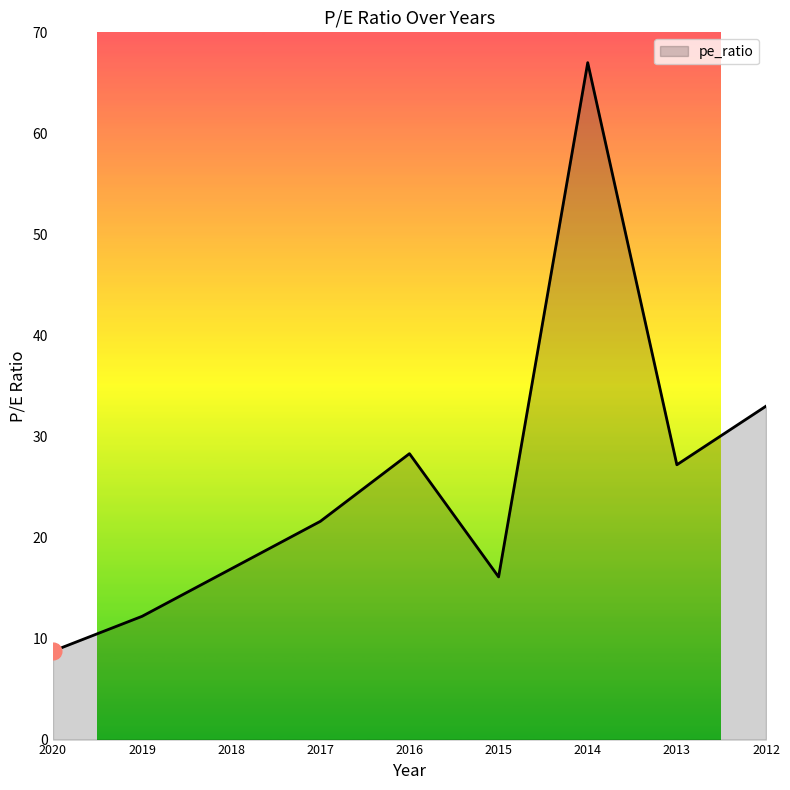

What is the value of the 1st point from the left?

8.8